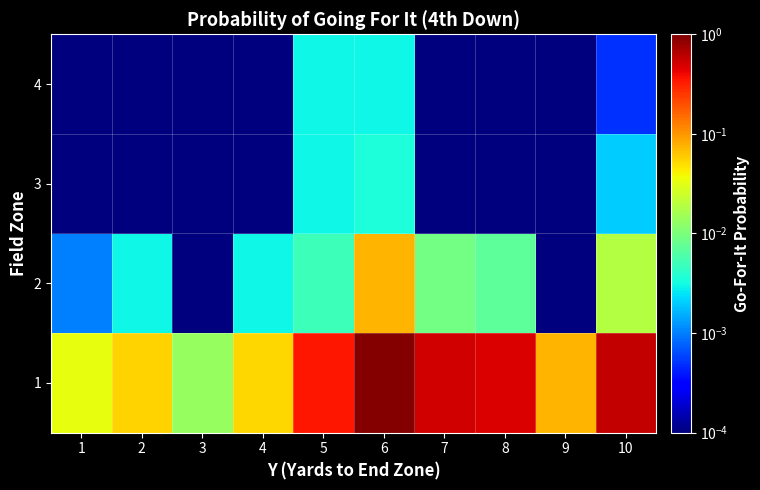

At how many categories does at least one series exceed 0?

10